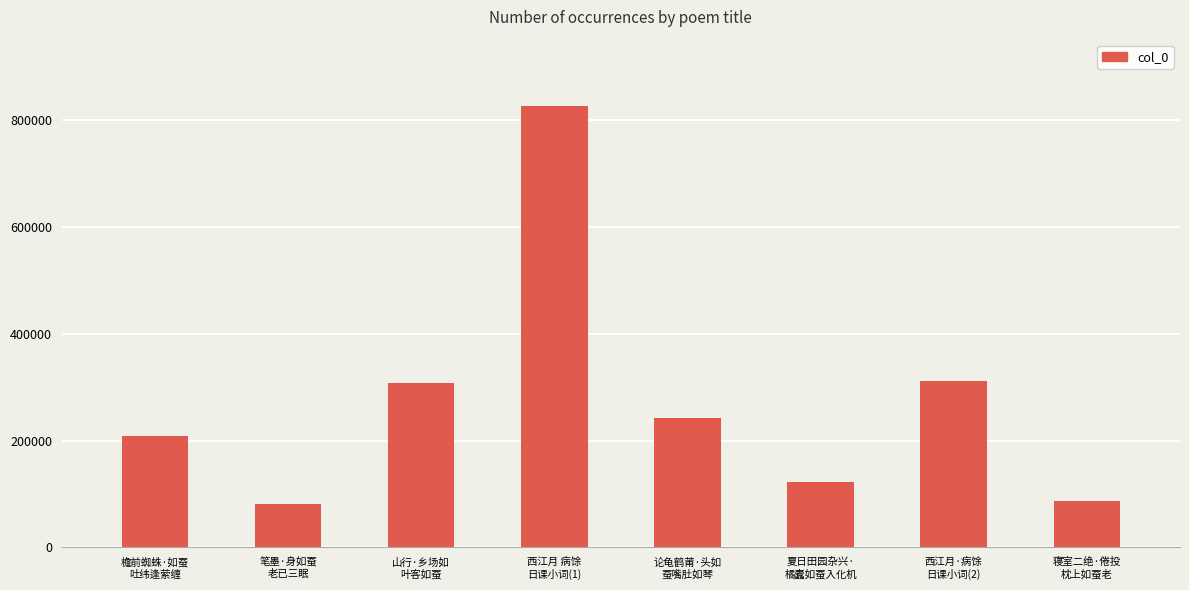

Are the bars grouped side by side (vs. stacked)?

No